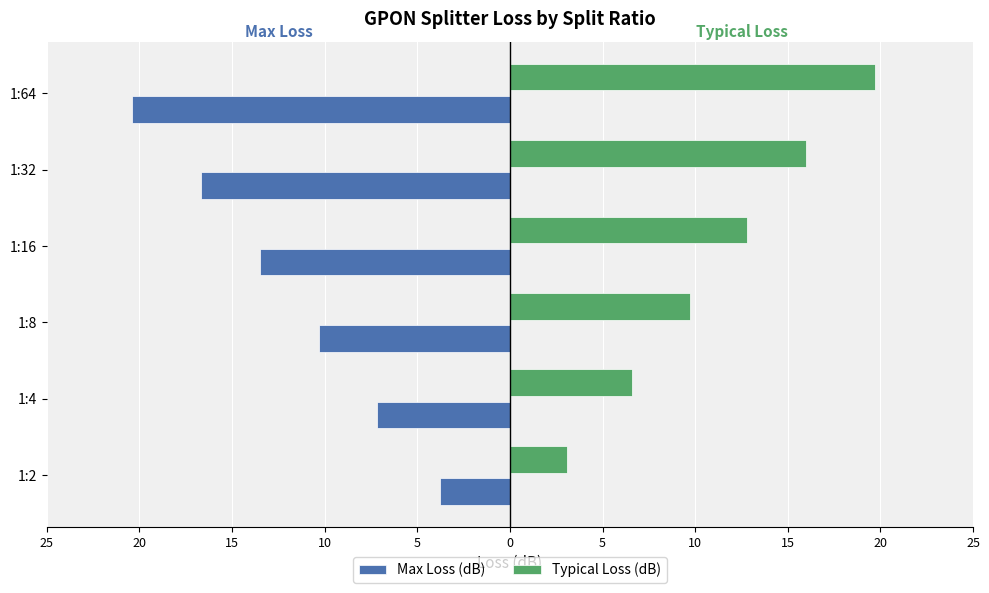

What are all the series names shown in the legend?

Max Loss (dB), Typical Loss (dB)